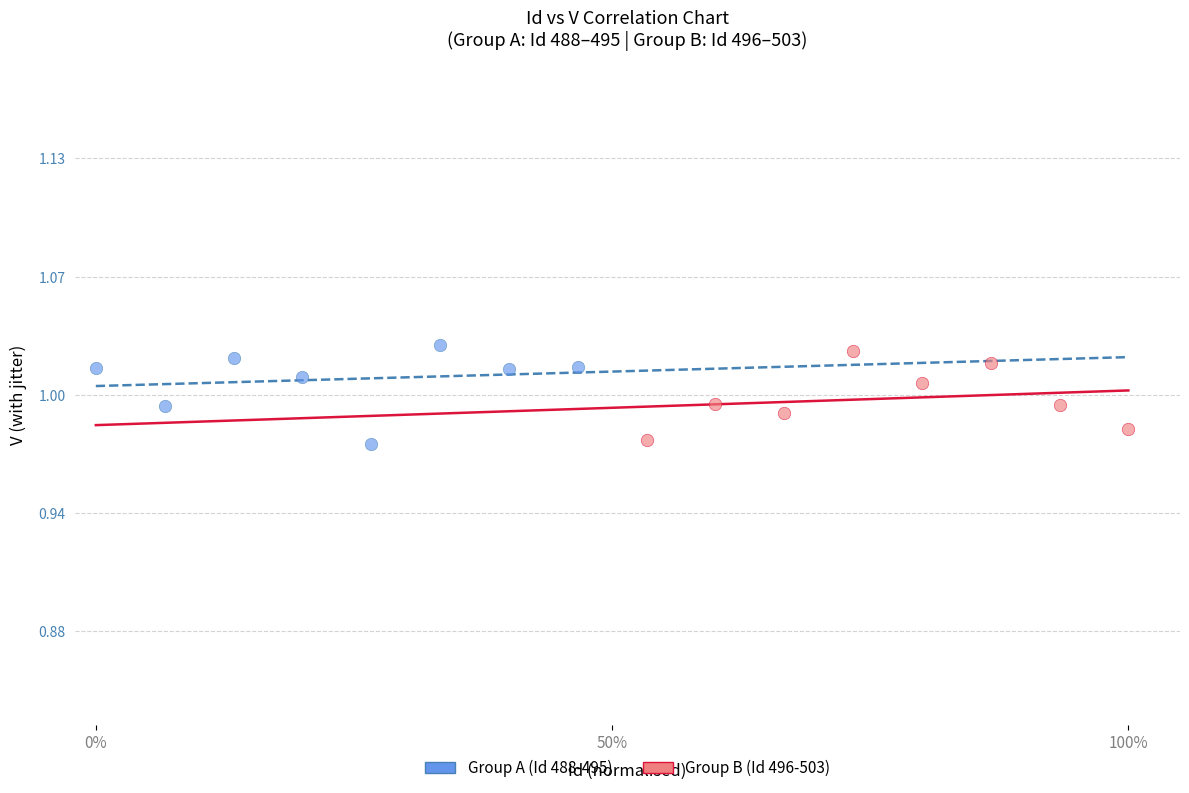

What are all the series names shown in the legend?

Group A (Id 488-495), Group B (Id 496-503)